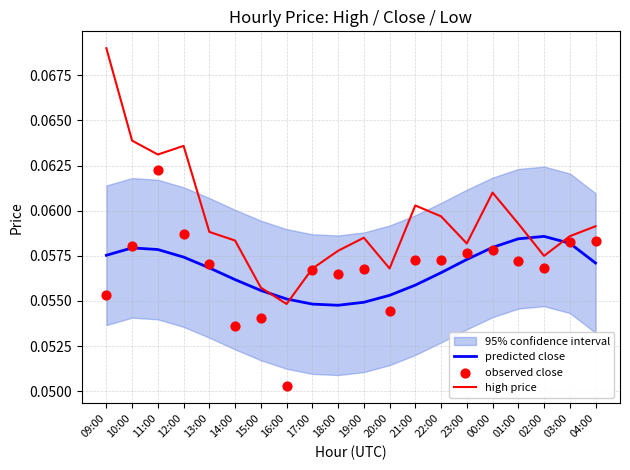

Which series contains the lowest Y value?

observed close